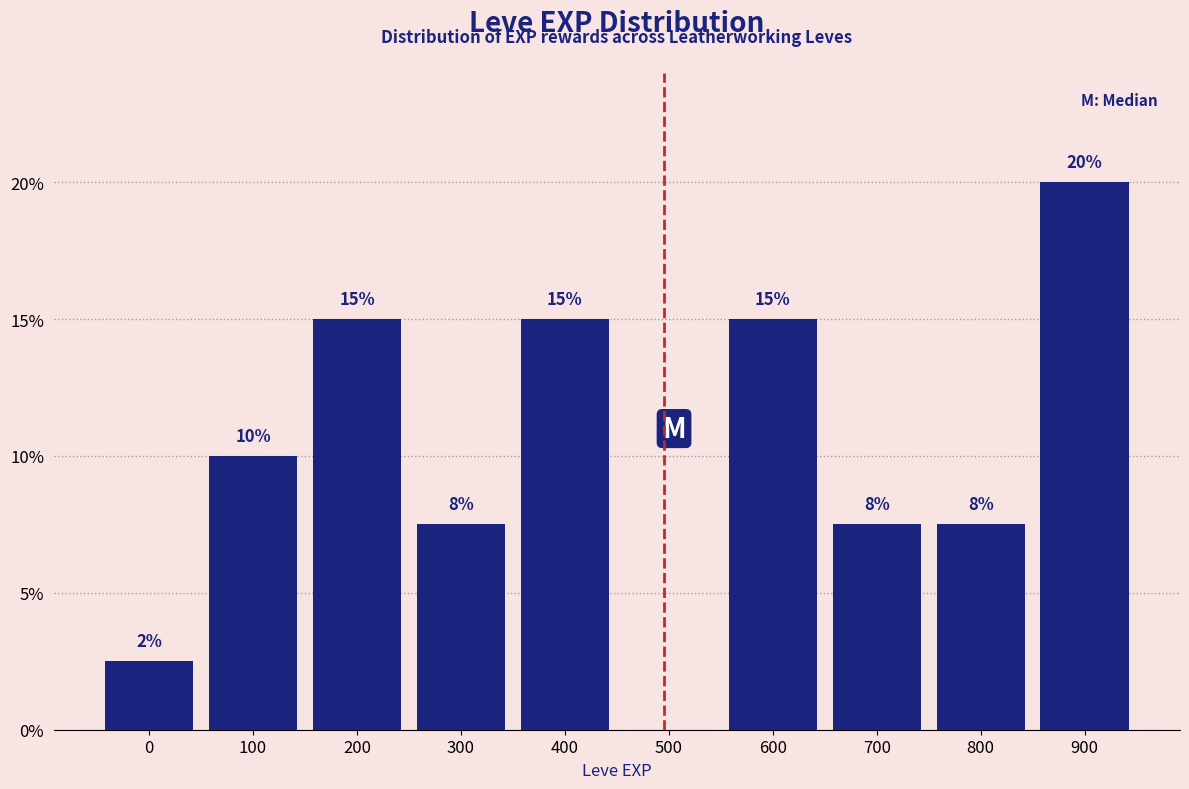

Where is the data nearest to the value 10?

100